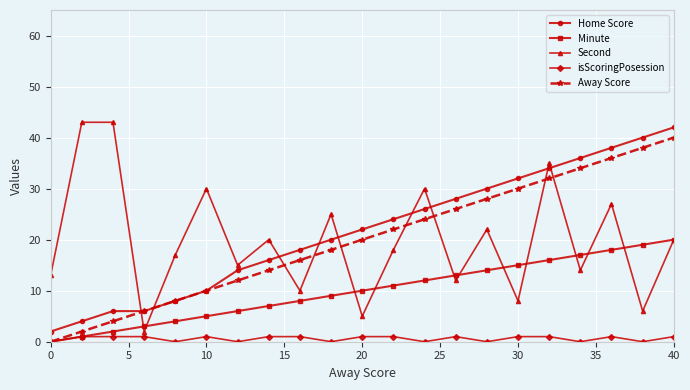

What is the greatest value displayed?

43